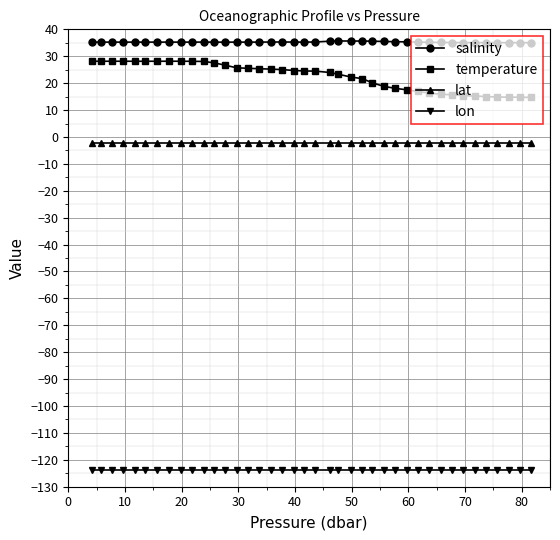

What is the highest value of the temperature series?

28.1